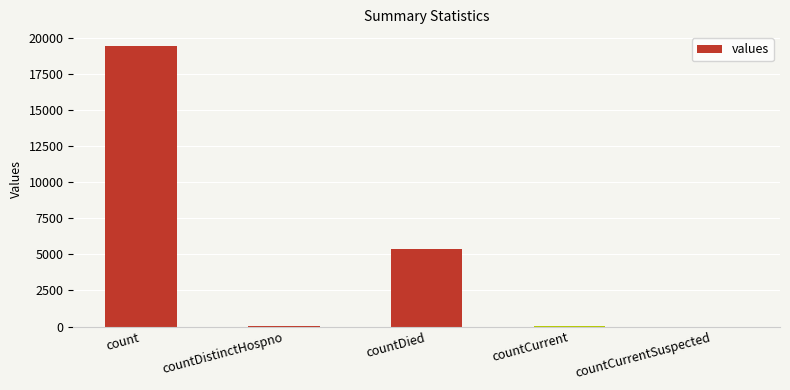

What is the ratio of the value at count to the value at countDistinctHospno?

511.1